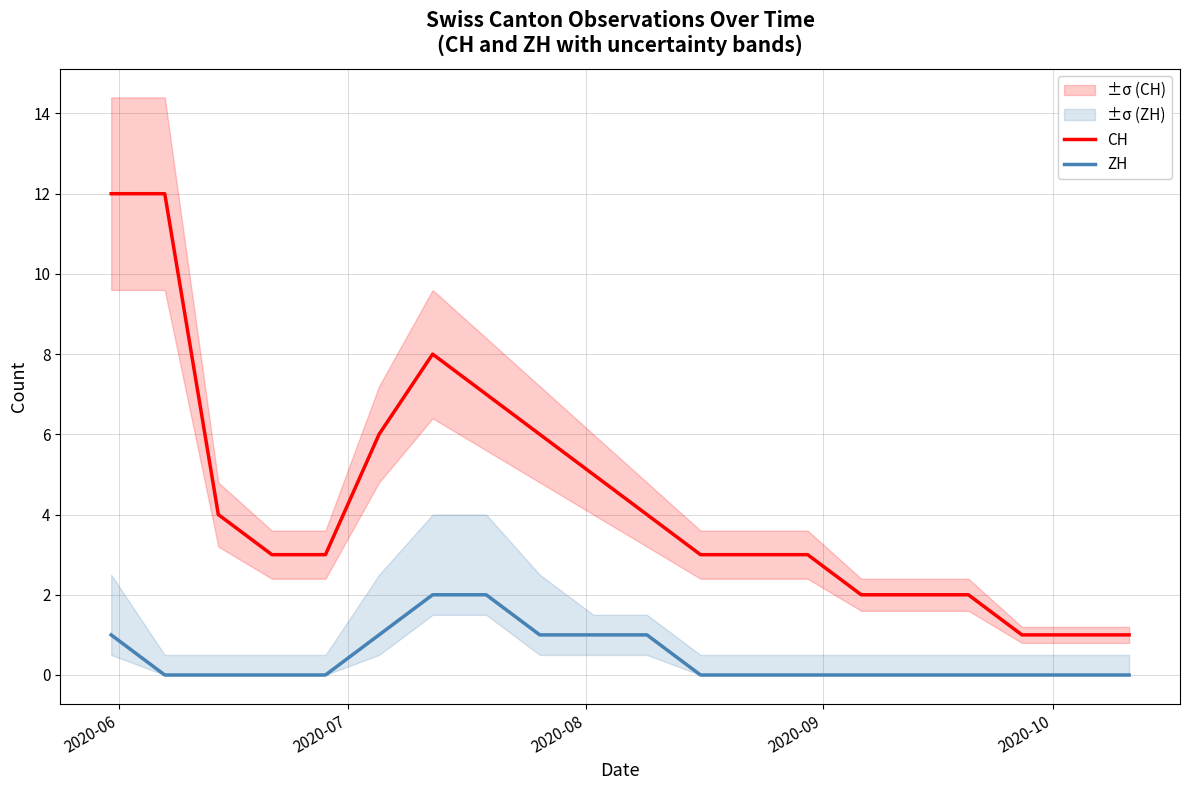

True or false: CH and ZH cross at least once.

False